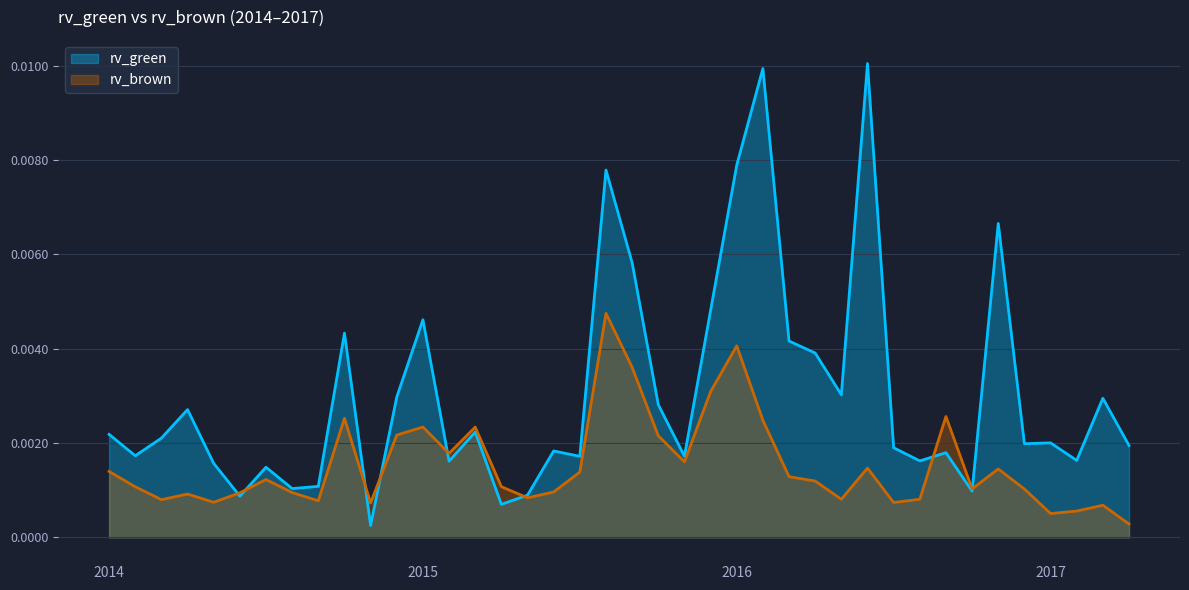

What is the sum of all rv_green values?

0.1